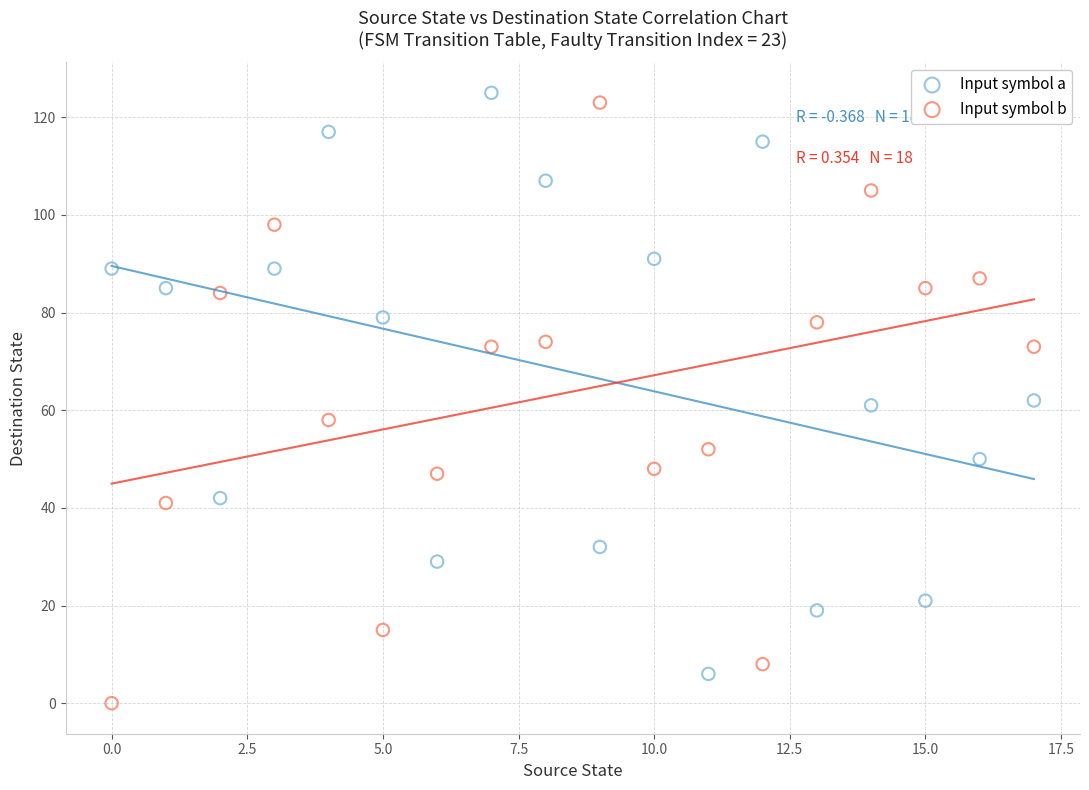

Which series reaches the minimum Y coordinate?

Input symbol b